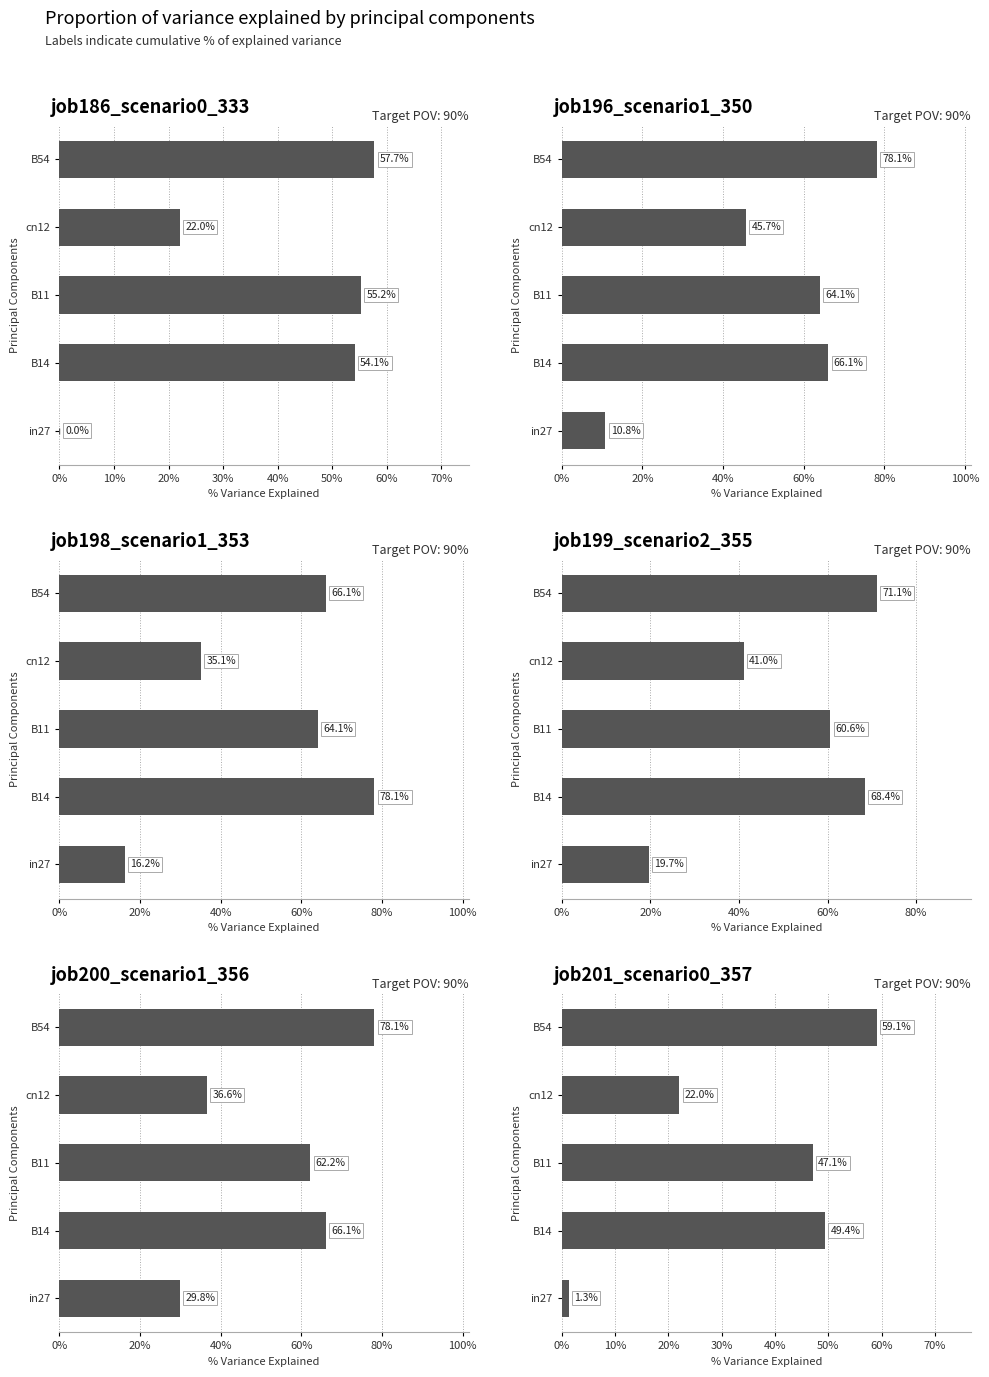

Which has a higher value, B14 or B54?

B54